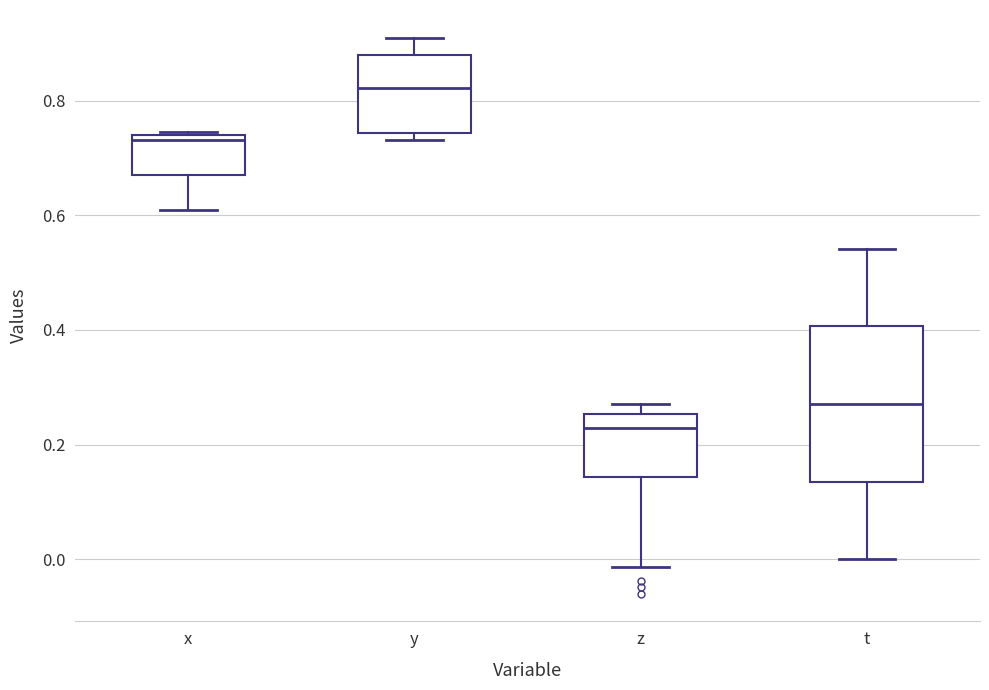

Reading left to right, transcribe this box plot: for each box, give where its median line is, the range the box spans, and where its two whiskers end, as read against the y-axis. The values are not printed on the chart, so give them approximately, as read against the axis.

x: median 0.74 (just below the box's upper edge), box 0.68 to 0.74, whiskers 0.60 to 0.74
y: median 0.82, box 0.74 to 0.88, whiskers 0.74 (just below the box's lower edge) to 0.90
z: median 0.22, box 0.14 to 0.26, whiskers -0.02 to 0.28
t: median 0.28, box 0.14 to 0.40, whiskers 0.00 to 0.54